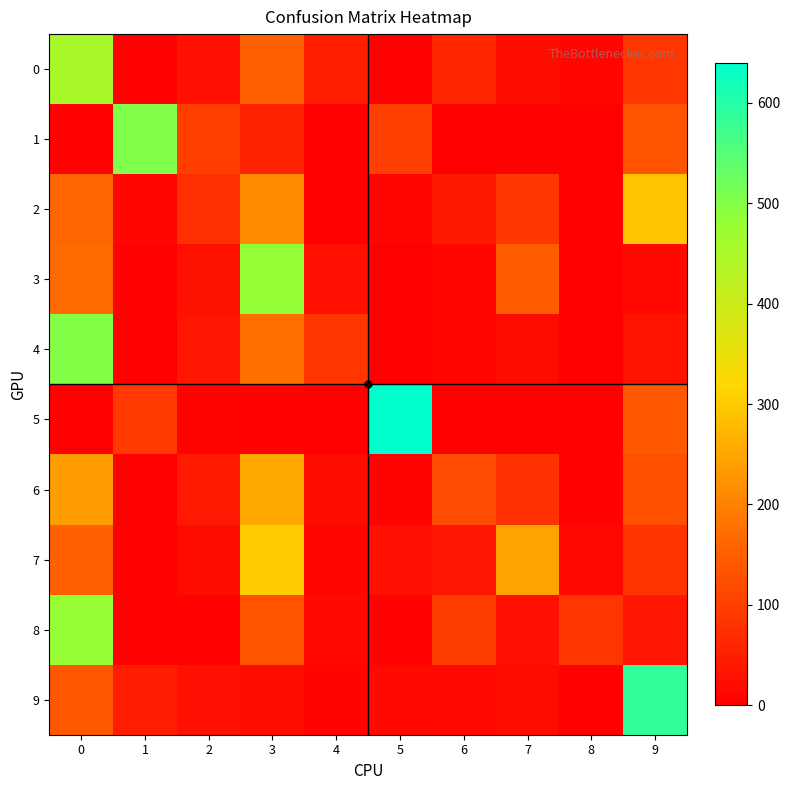

Count the number of data series in this chart.

10